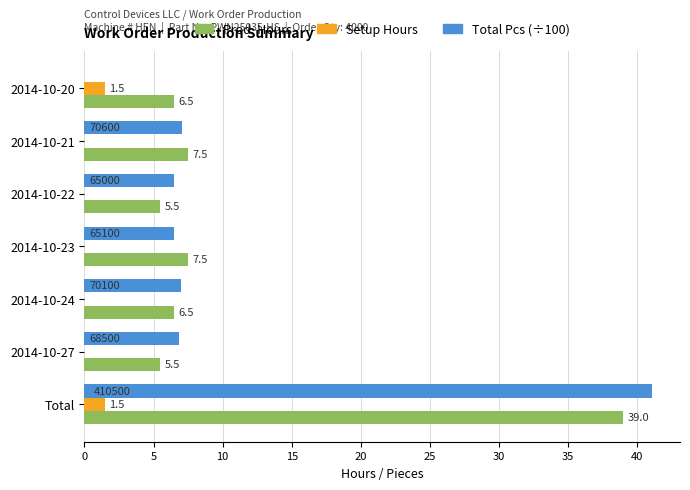

Read the Setup Hours value at 2014-10-20.

1.5